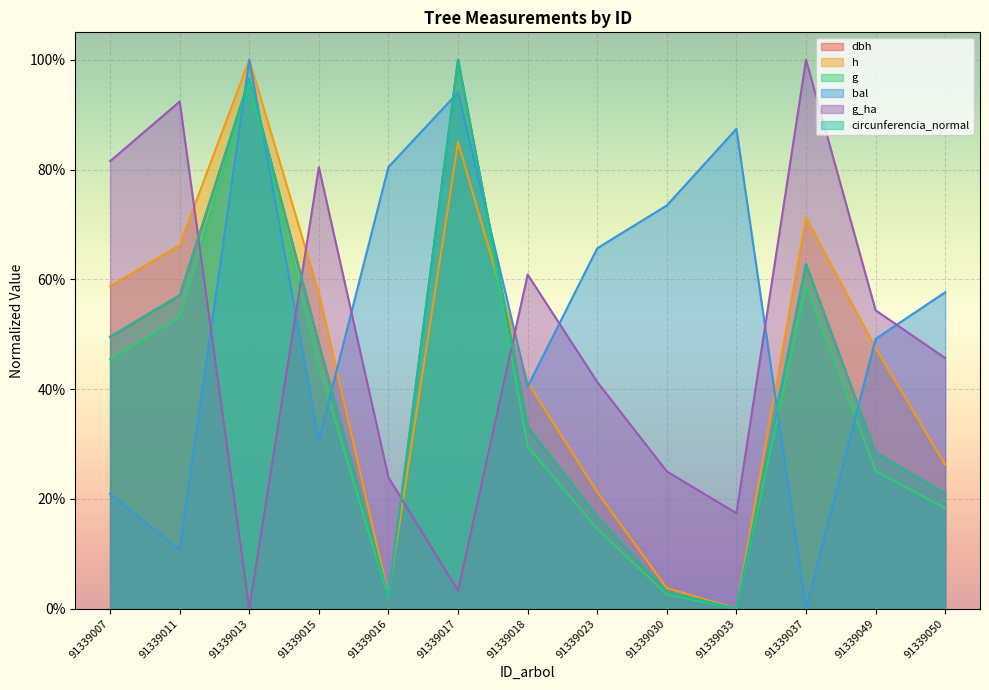

Where is the first local maximum for dbh?

91339013